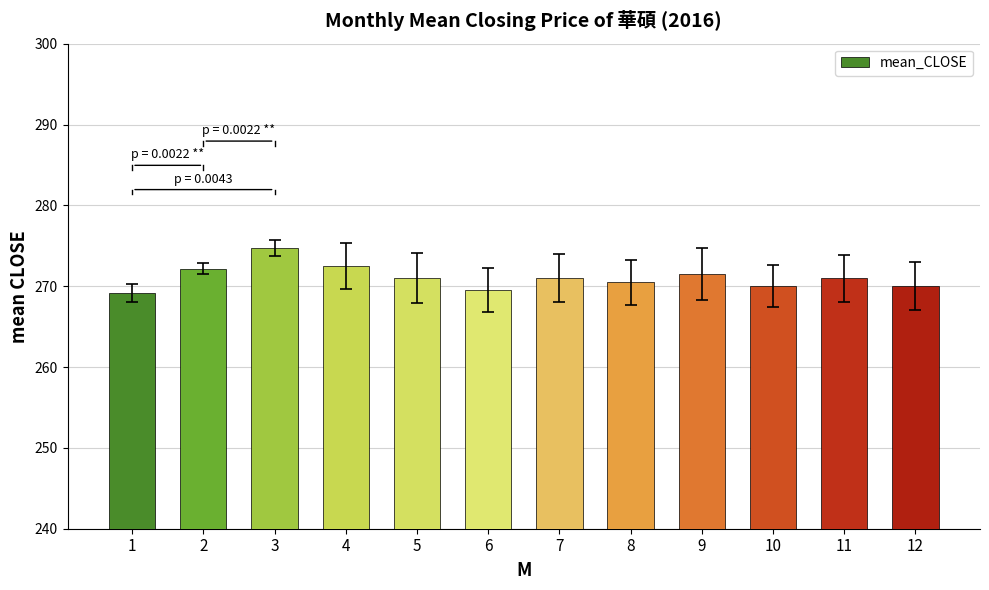

What is the value of the 7th bar from the left?

271.0